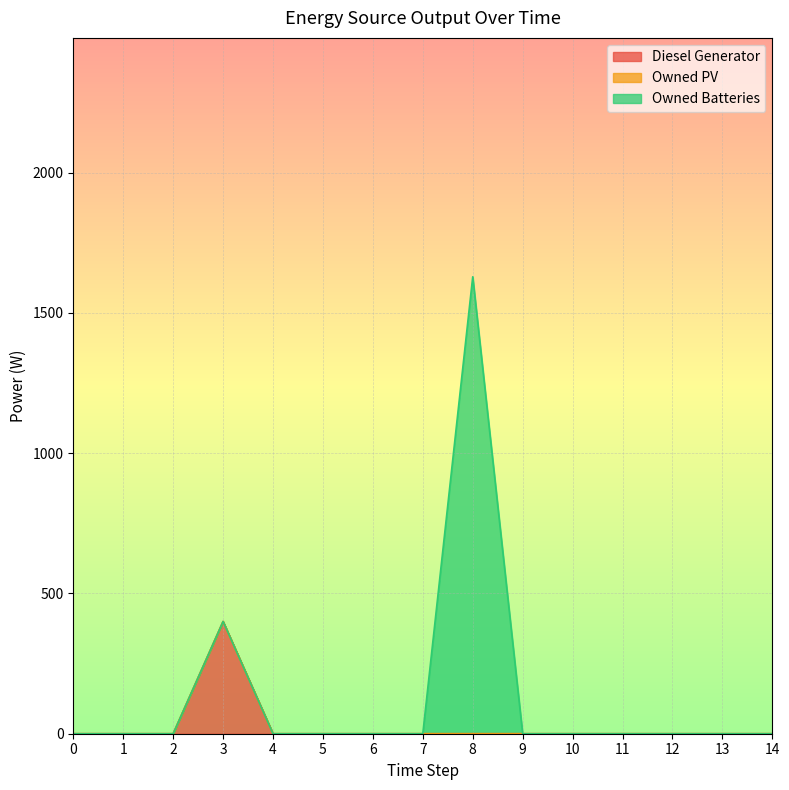

True or false: Owned PV and Owned Batteries cross at least once.

False